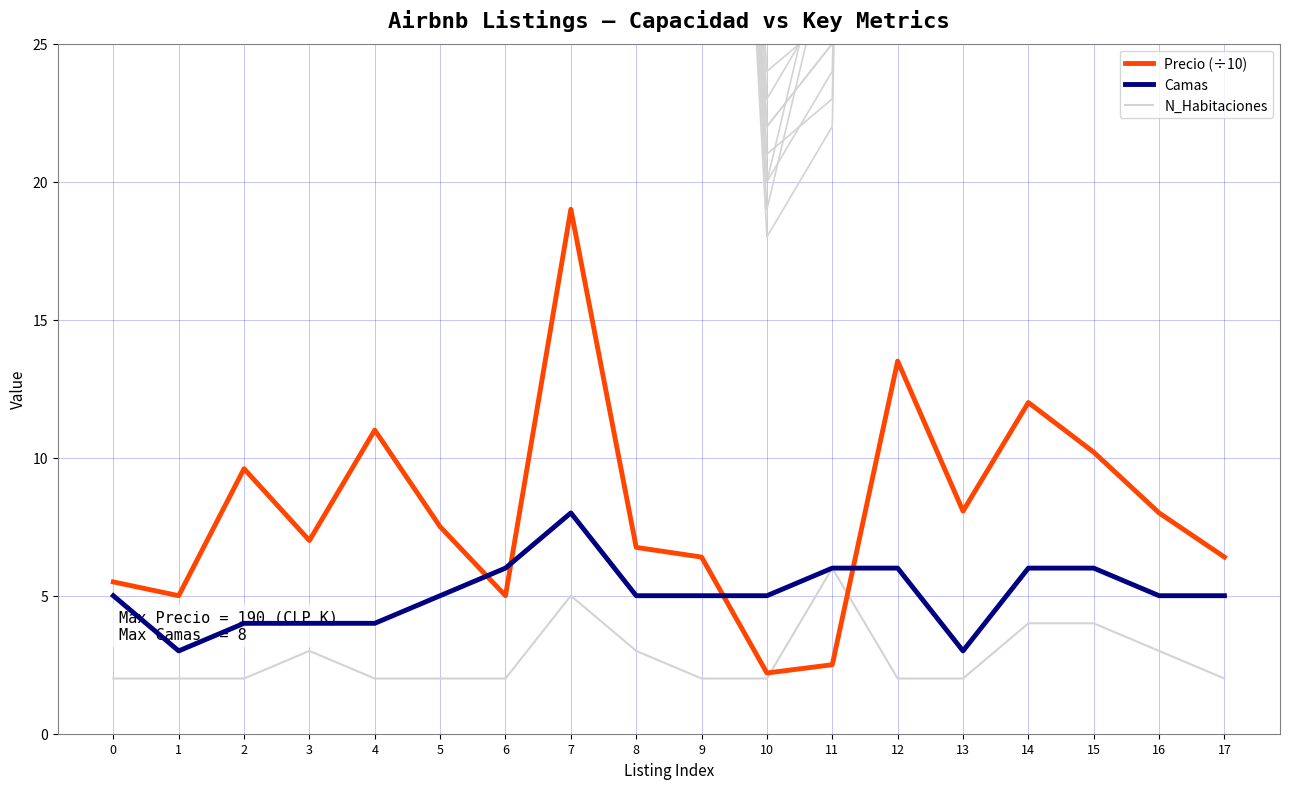

How many lines are shown in the chart?

3